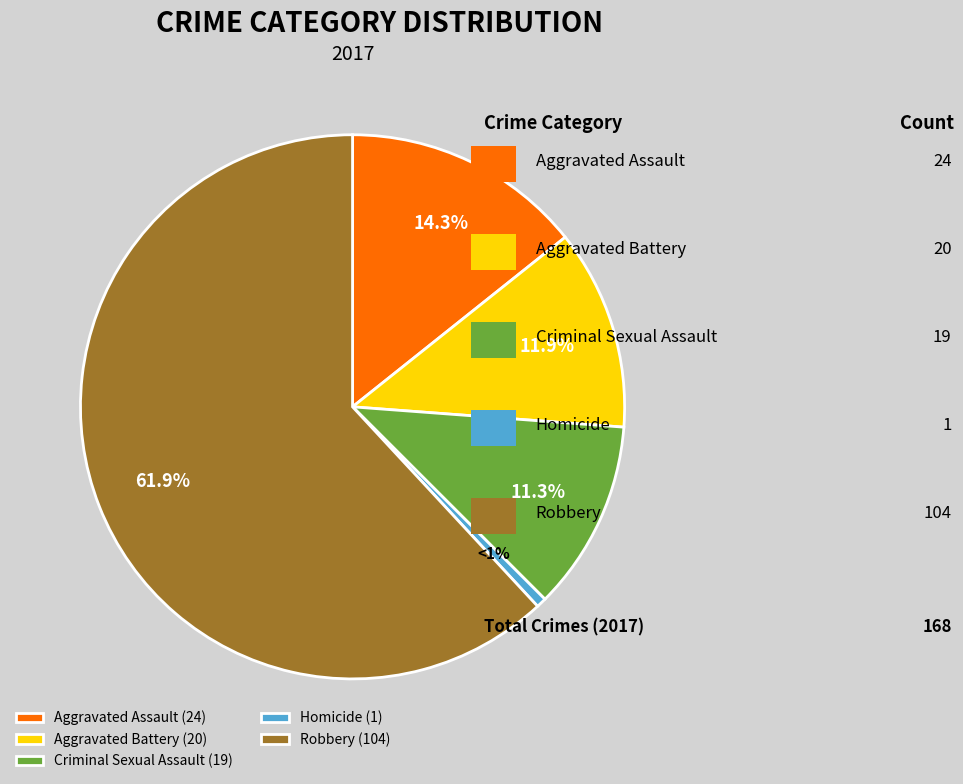

Which category has the smallest portion of the pie?

Homicide